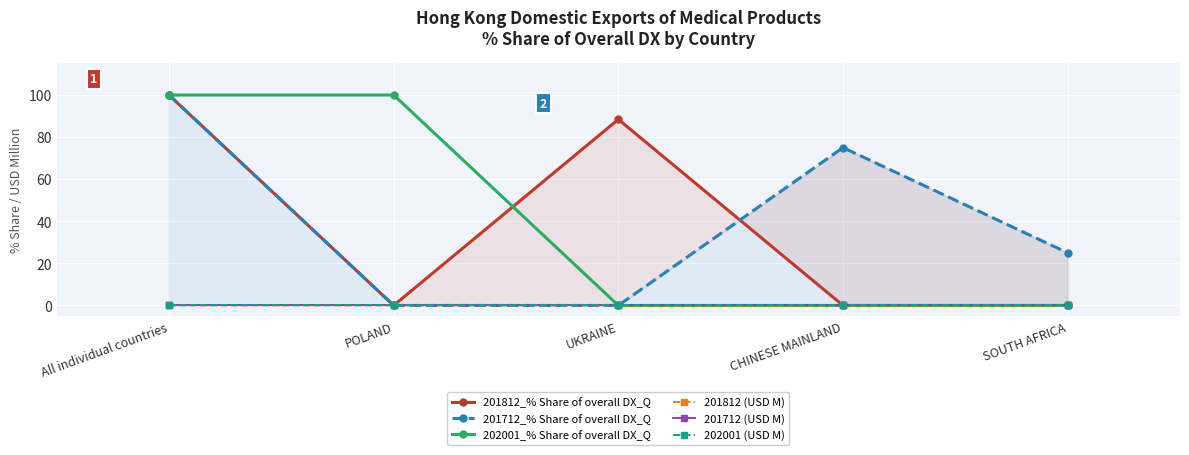

What position from the left is SOUTH AFRICA?

5